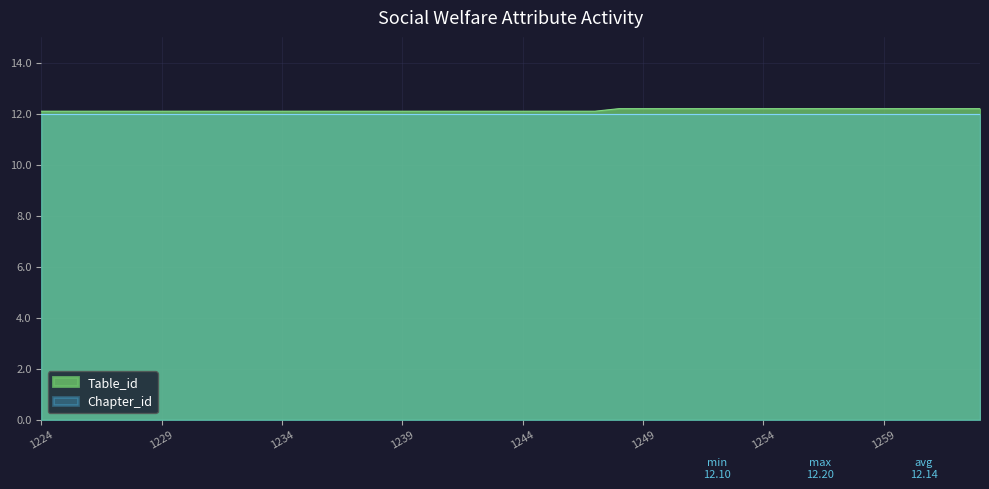

What is the minimum value shown in the chart?

12.0